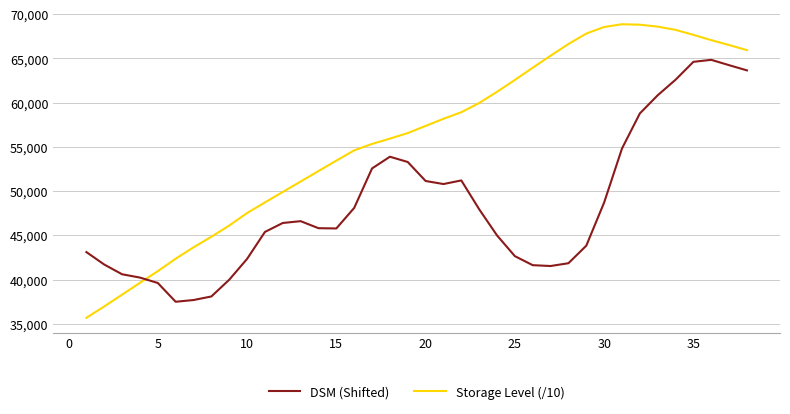

How many lines are shown in the chart?

2